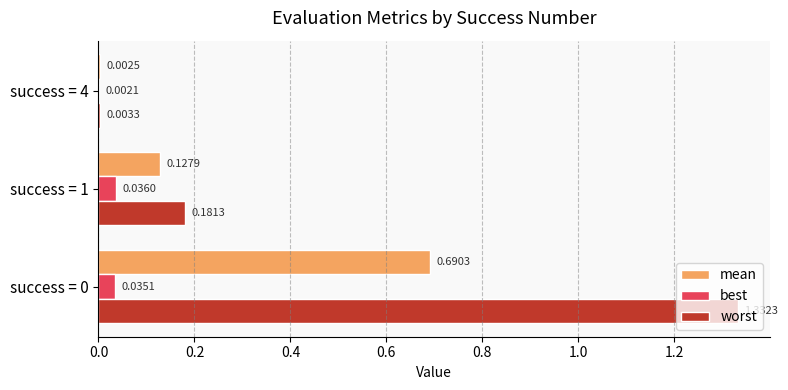

What is the sum of all worst values?

1.5